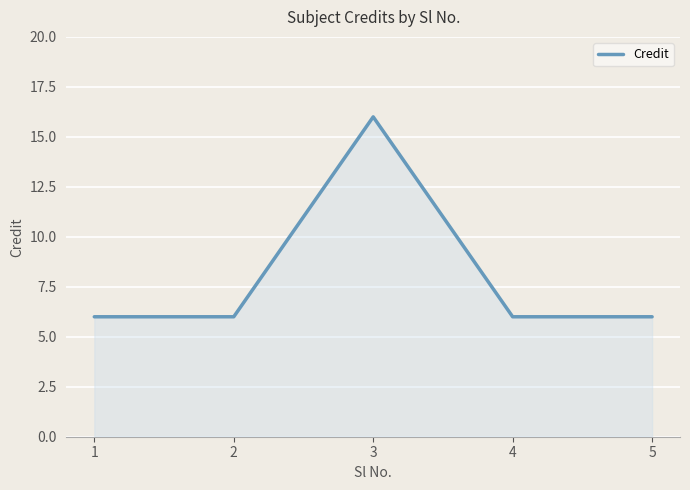

Reading right to left, what are all the values shown in this chart?

5=6	4=6	3=16	2=6	1=6